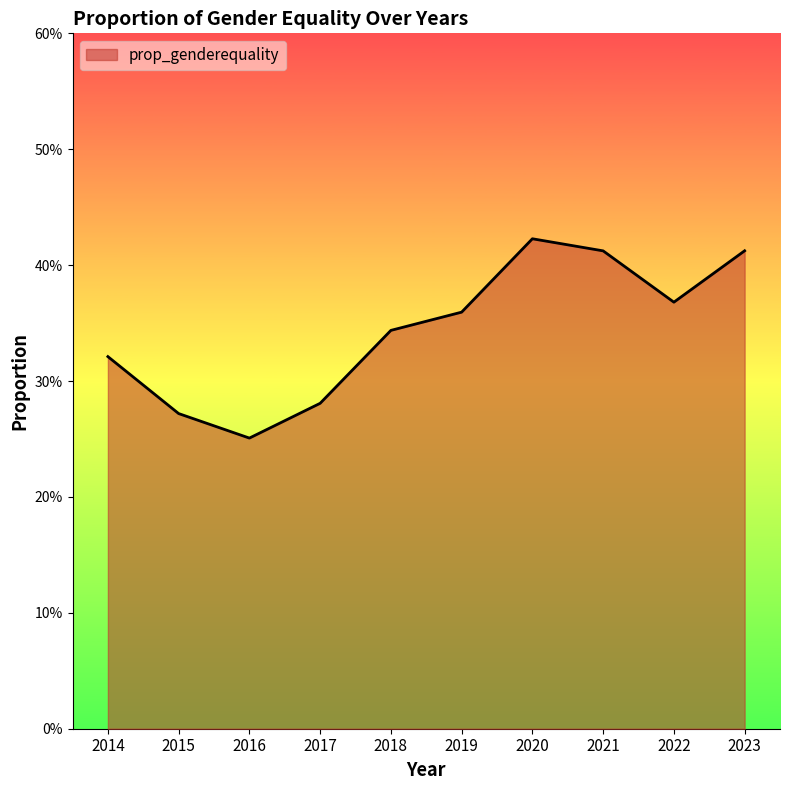

Where is the data nearest to the value 0?

2016